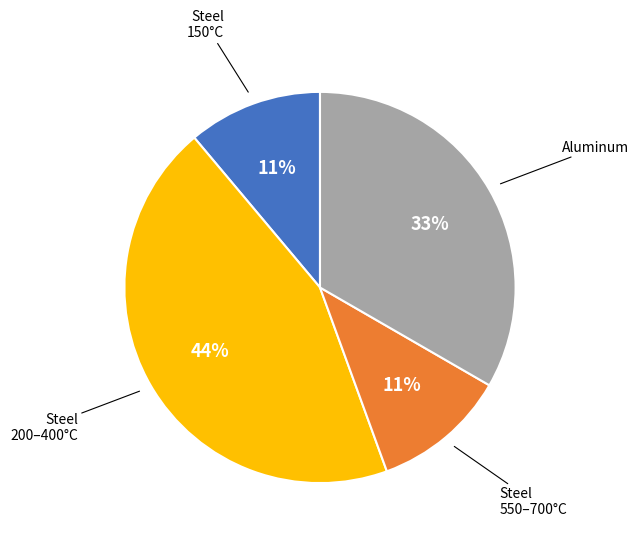

To the nearest percent, what portion does Aluminum represent?

33%